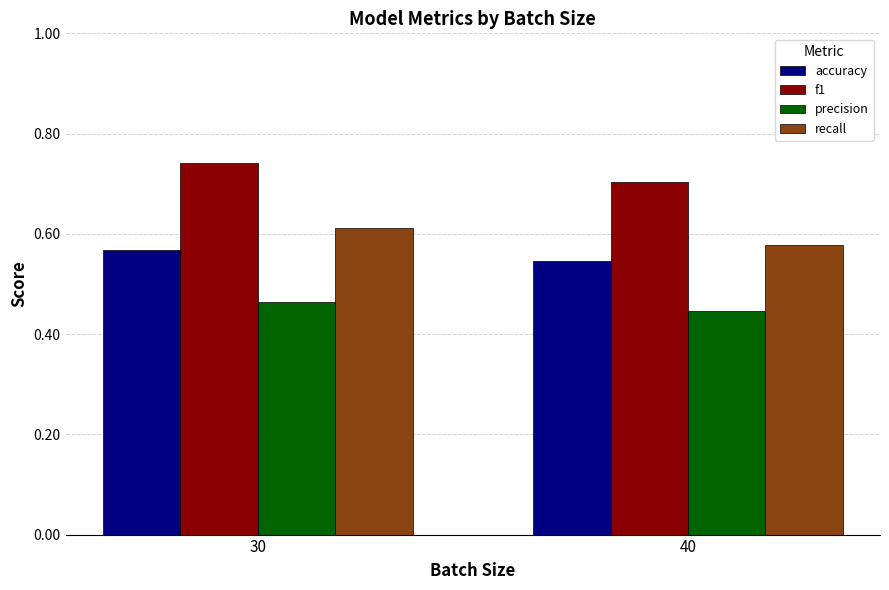

The value of f1 at 40 is 0.2. True or false?

False